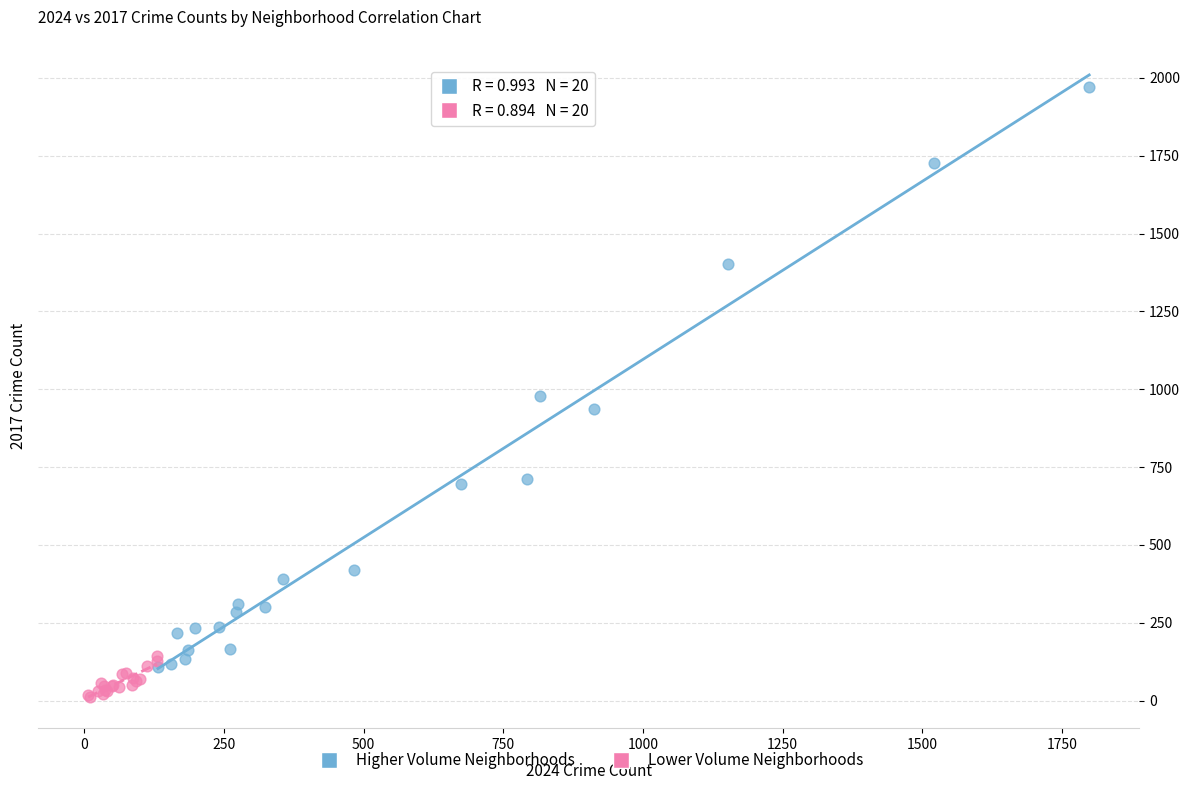

Which series contains the highest Y value?

Higher Volume Neighborhoods